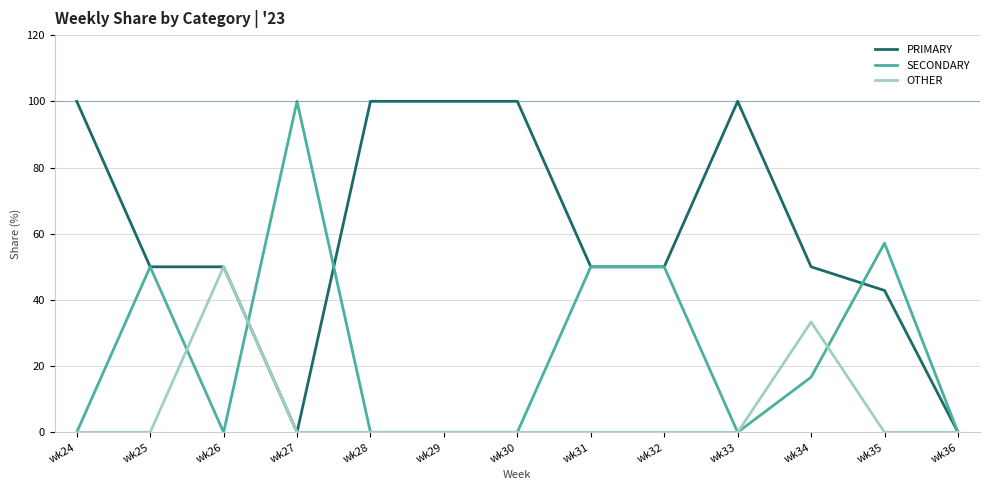

What is the difference between the highest and lowest values at wk28?

100.0